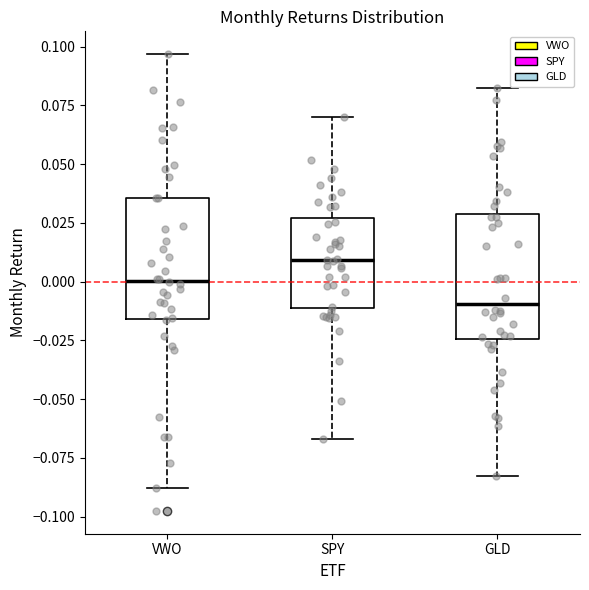

Reading left to right, transcribe this box plot: for each box, give where its median line is, the range the box spans, and where its two whiskers end, as read against the y-axis. The values are not printed on the chart, so give them approximately, as read against the axis.

VWO: median 0.000, box -0.015 to 0.035, whiskers -0.090 to 0.095
SPY: median 0.010, box -0.010 to 0.025, whiskers -0.065 to 0.070
GLD: median -0.010, box -0.025 to 0.030, whiskers -0.085 to 0.080